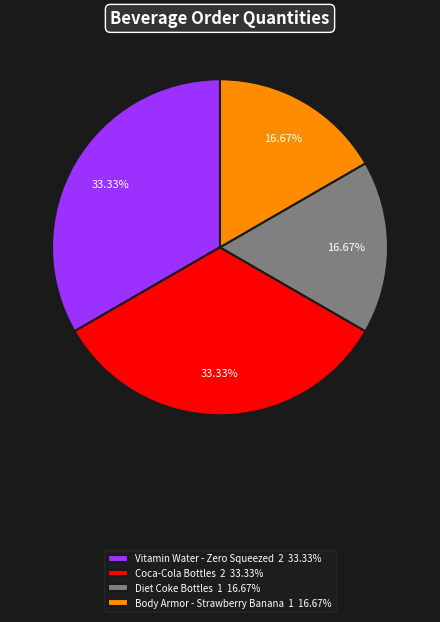

To the nearest percent, what is the combined percentage of Diet Coke Bottles and Body Armor - Strawberry Banana?

33%